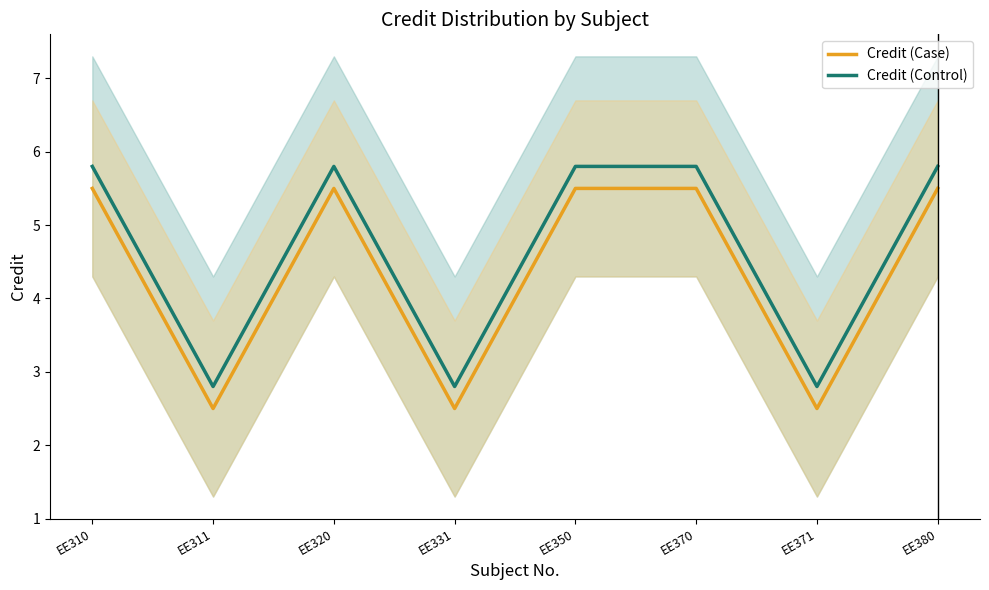

Rank the categories by Credit (Case) value from highest to lowest.

EE310, EE320, EE350, EE370, EE380, EE311, EE331, EE371